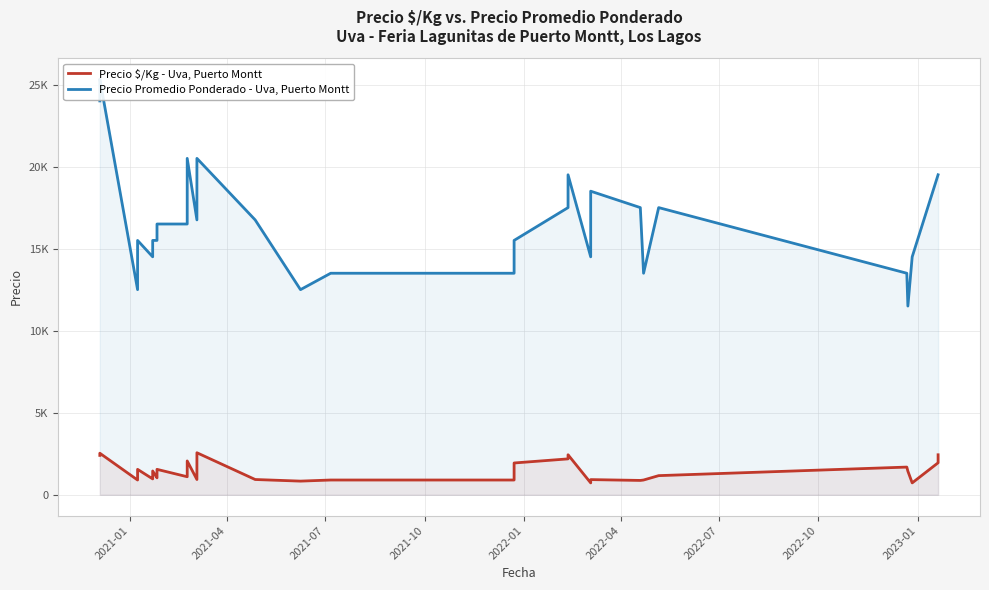

Which series has the widest spread of values?

Precio Promedio Ponderado - Uva, Puerto Montt